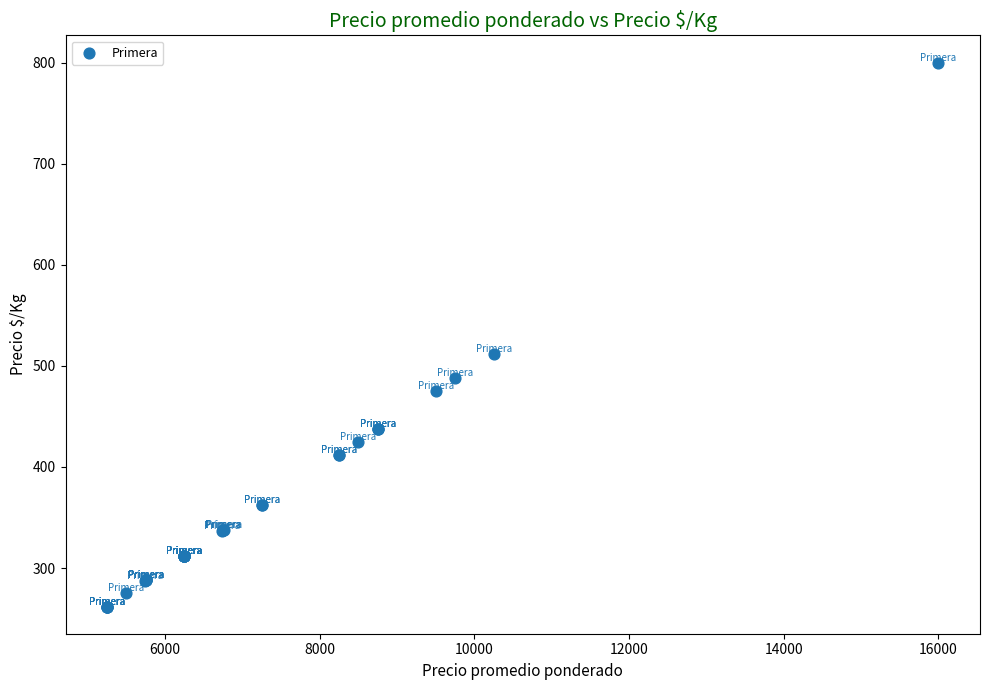

What Y value in the scatter plot is closest to 531?

512